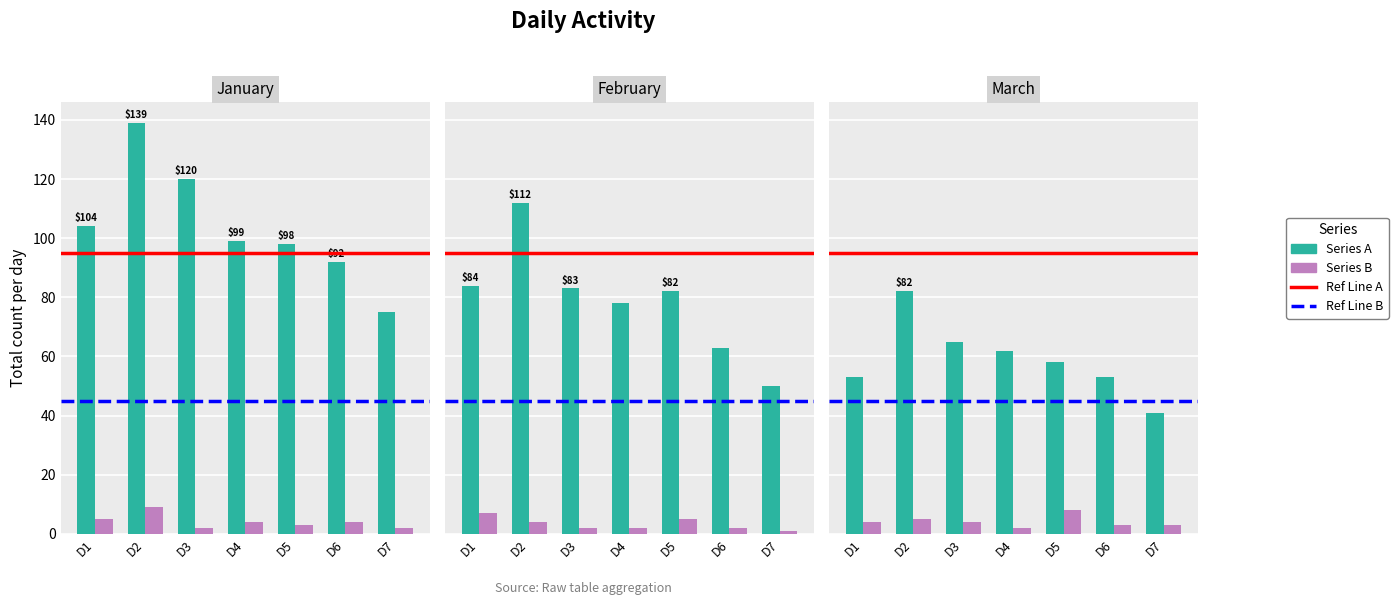

Does the chart contain any negative values?

No